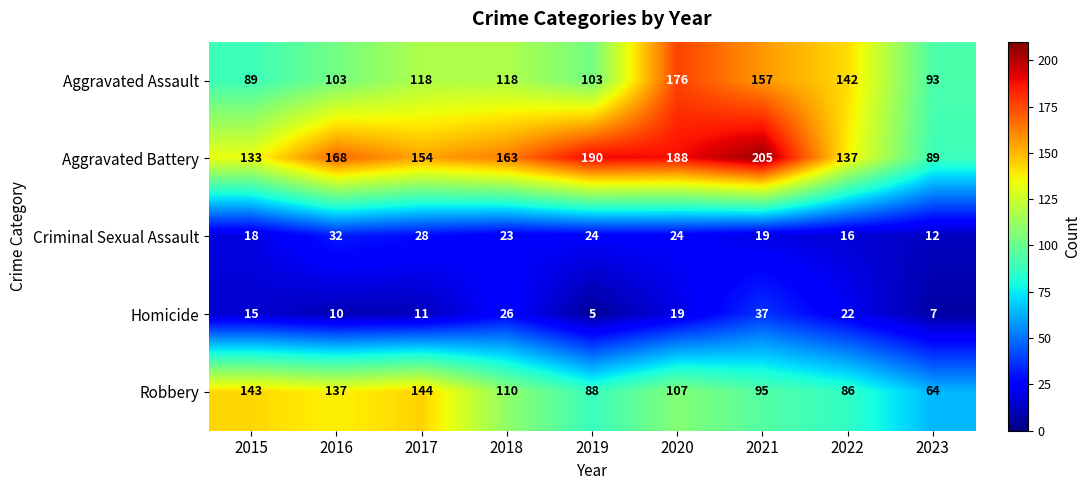

The value of Homicide at 2016 is 10. True or false?

True